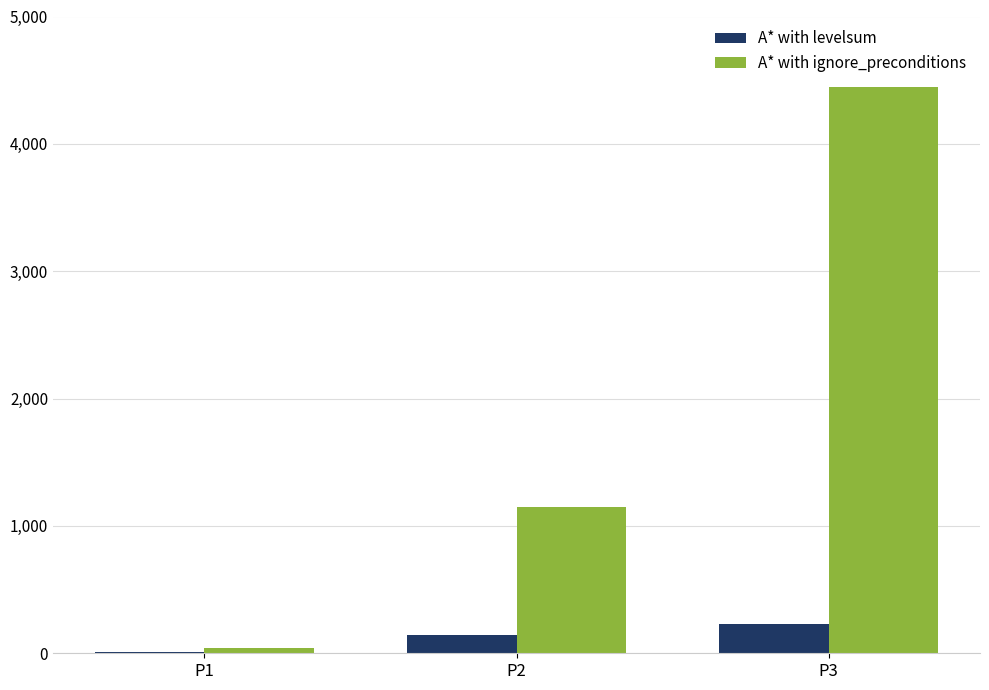

Does the chart contain stacked bars?

No